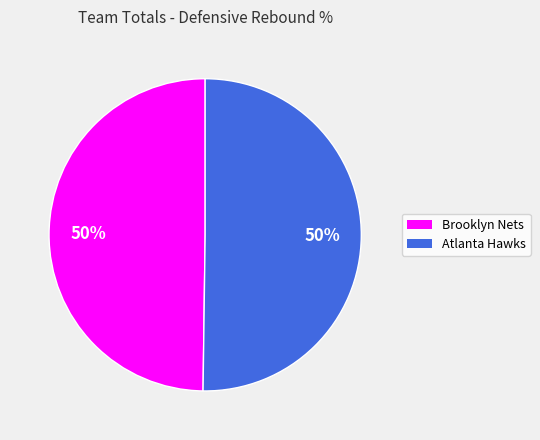

Do Atlanta Hawks and Brooklyn Nets together represent more than half of the pie?

Yes